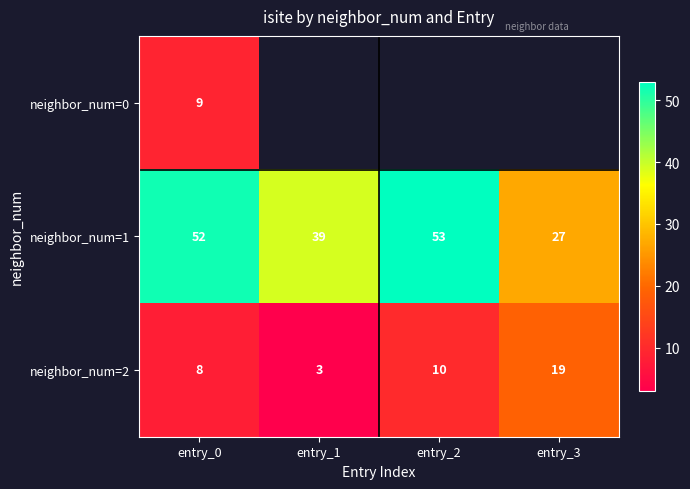

True or false: neighbor_num=1 has a value of 35.0 at entry_0.

False